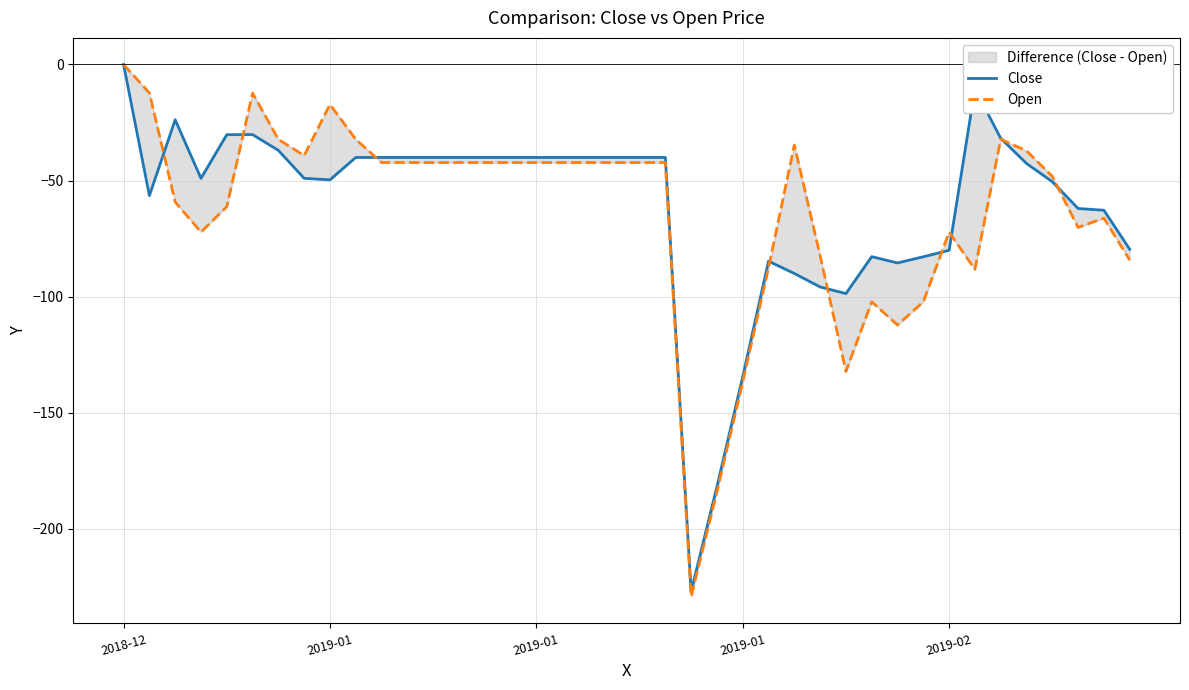

What is the value of the Close point at the 26th from the left?

-84.8